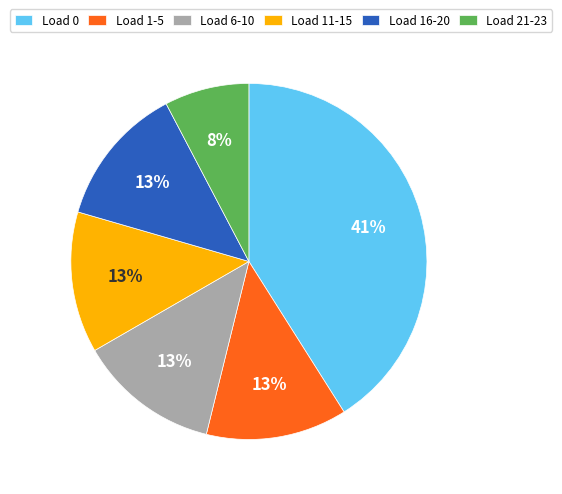

To the nearest percent, what percentage of the pie is Load 16-20?

13%